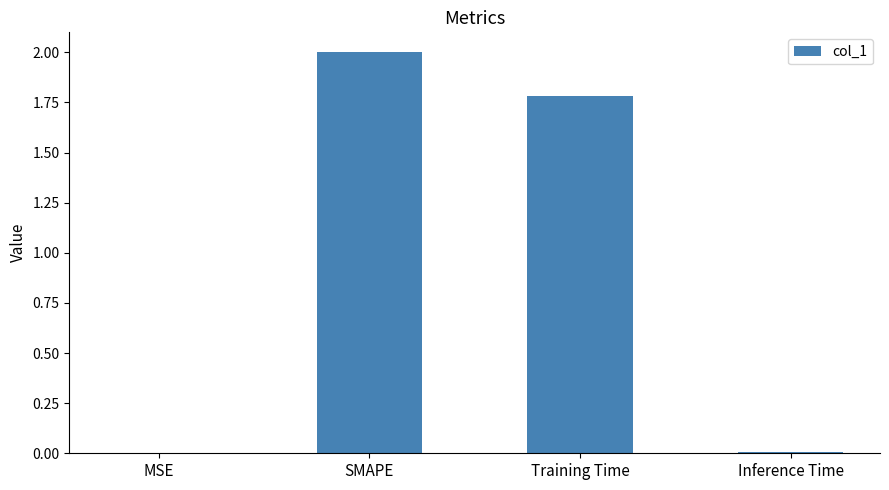

True or false: the data shows 1.8 at Training Time.

True